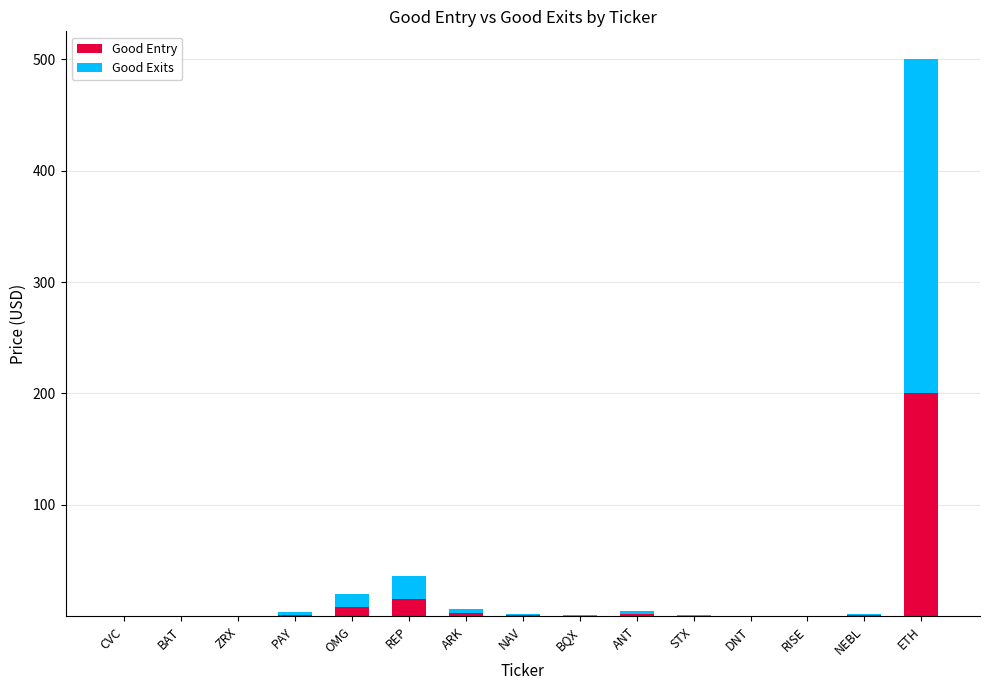

At which category is the sum across all series the highest?

ETH